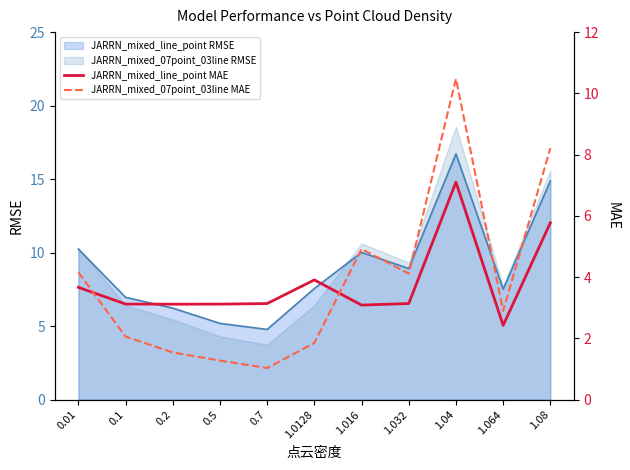

List the labels in order of JARRN_mixed_07point_03line MAE value, smallest first.

0.7, 0.5, 0.2, 1.0128, 0.1, 1.064, 1.032, 0.01, 1.016, 1.08, 1.04